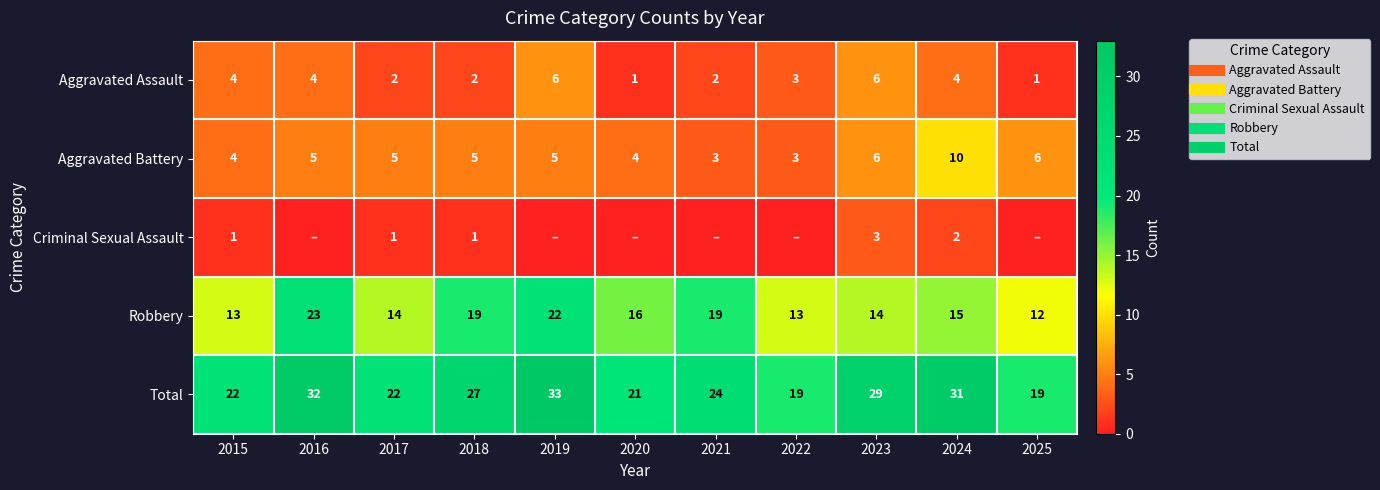

Is it true that Robbery equals 23 at 2016?

True